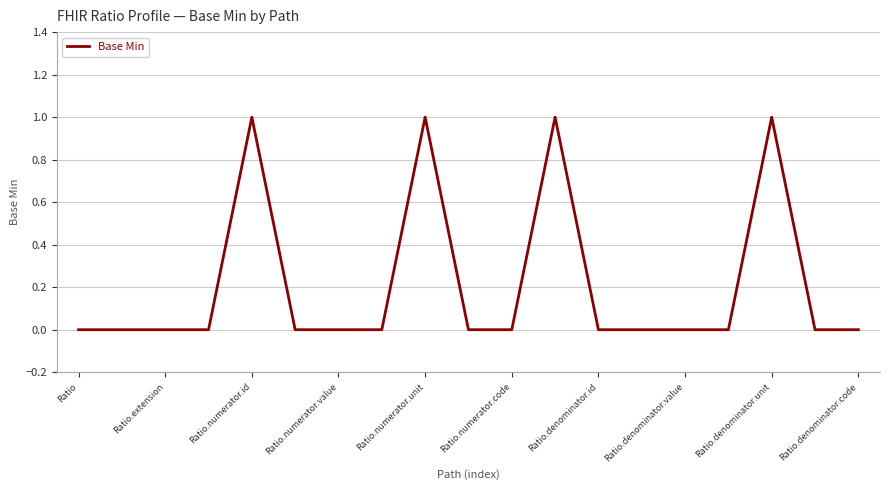

Does the chart display data point markers on the line(s)?

No